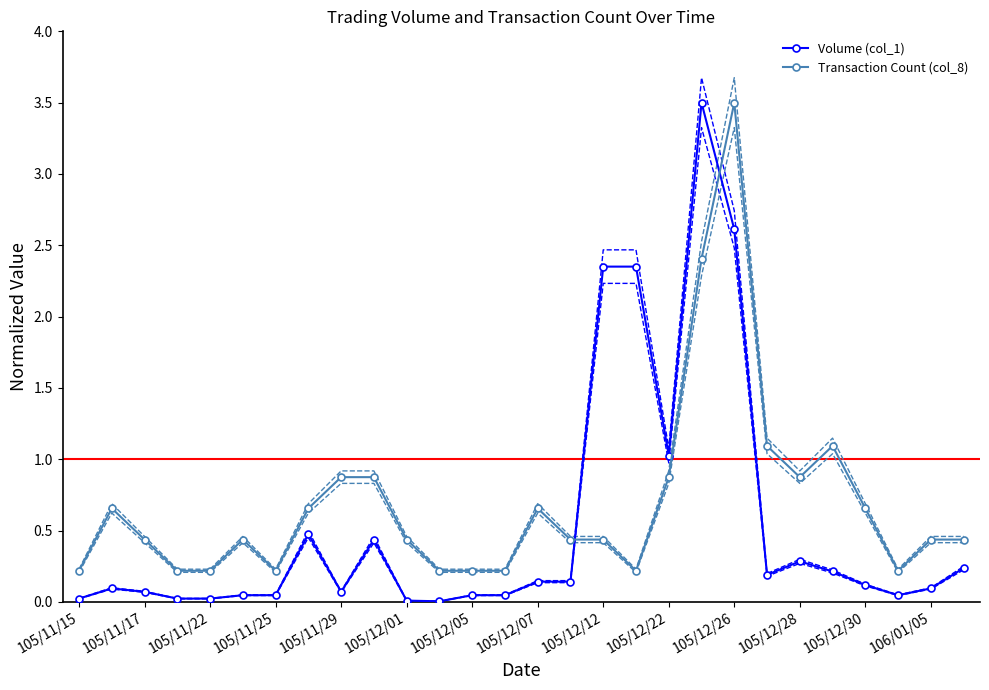

What is the maximum value for Transaction Count (col_8)?

3.5